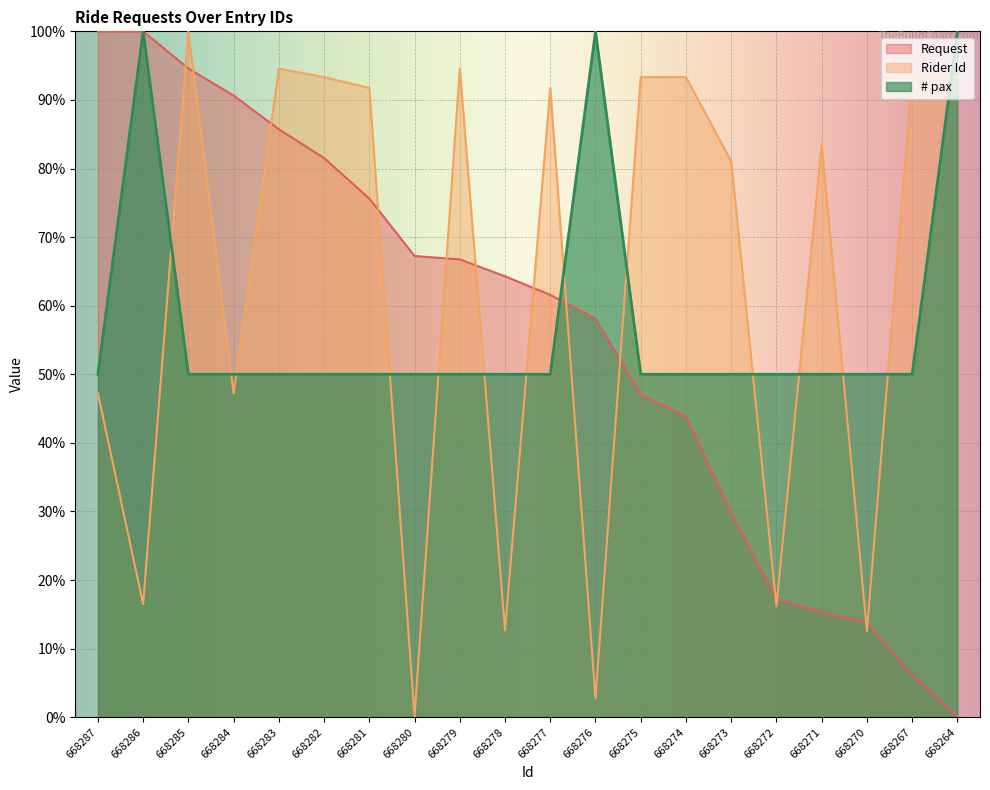

At which category is the sum across all series the highest?

668285